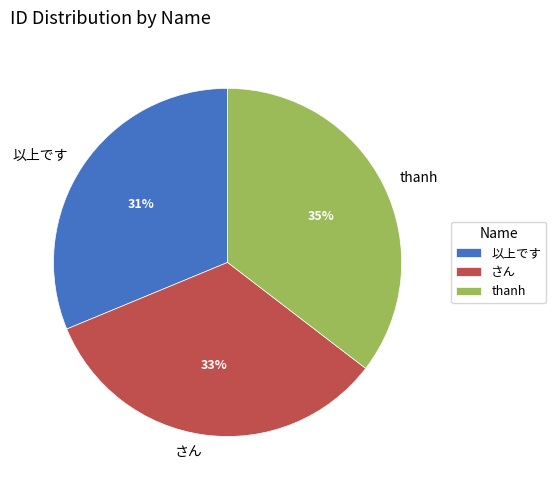

Rank the categories by value from highest to lowest.

thanh, さん, 以上です